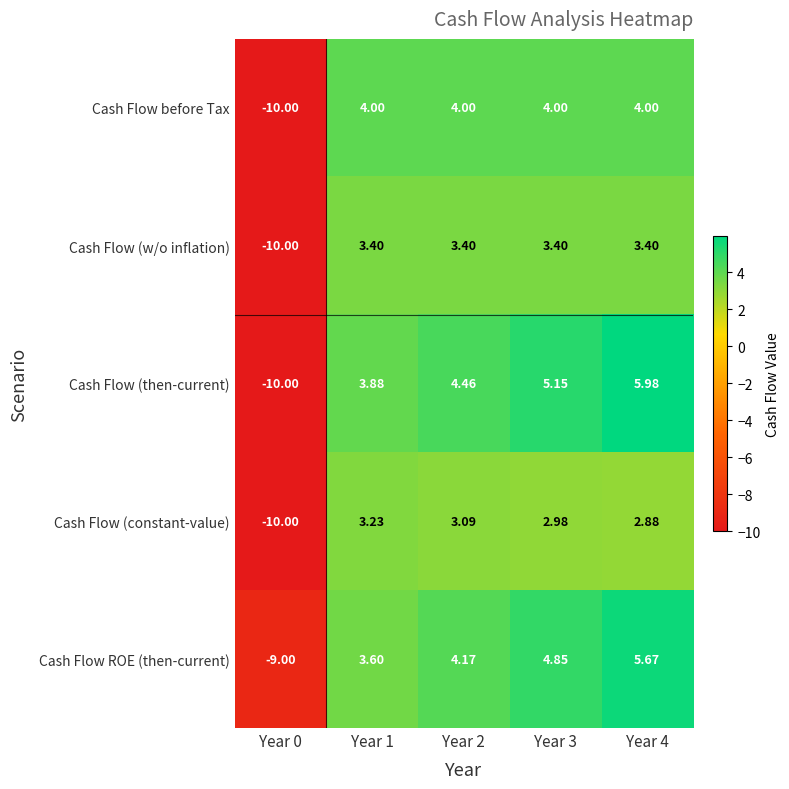

Rank the series at Year 3 from highest to lowest value.

Cash Flow (then-current), Cash Flow ROE (then-current), Cash Flow before Tax, Cash Flow (w/o inflation), Cash Flow (constant-value)